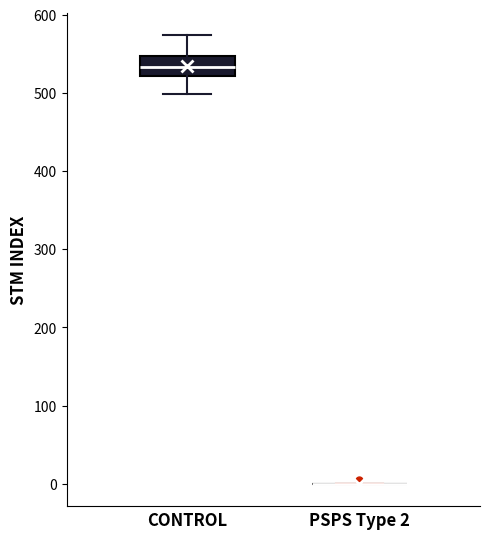

Where does the lower whisker of the box for CONTROL end on the y-axis? The values are not printed on the chart, so give them approximately, as read against the axis.

500